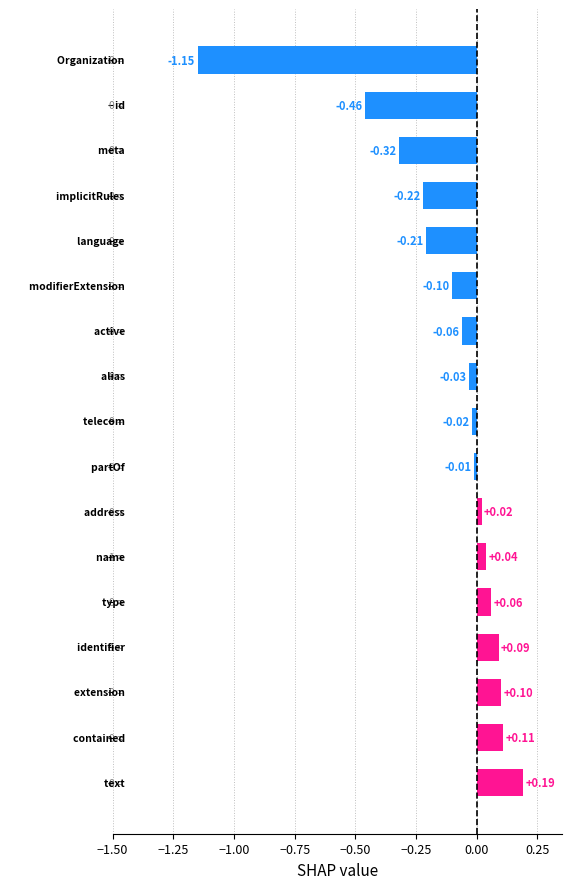

What is the difference between the second highest and second lowest values?

0.6